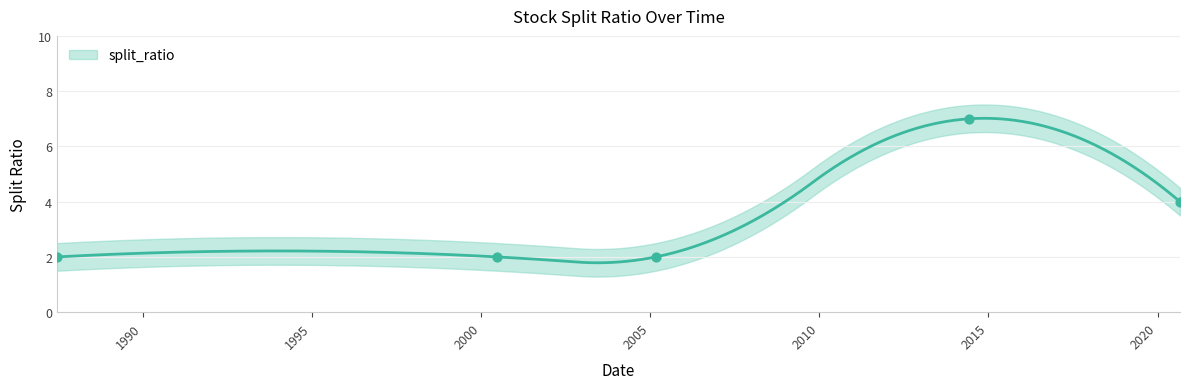

What is the change in value from 2000-06-21 to 2014-06-09?

+5